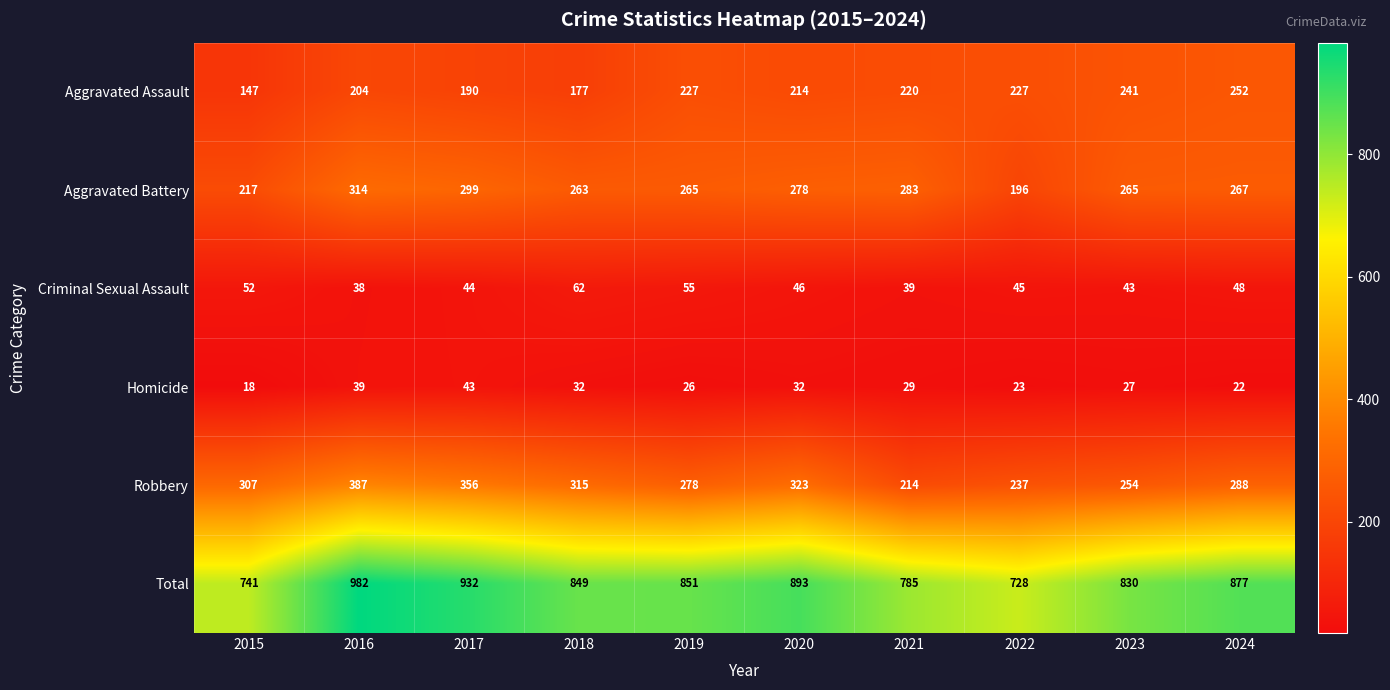

The value of Total at 2017 is 932. True or false?

True